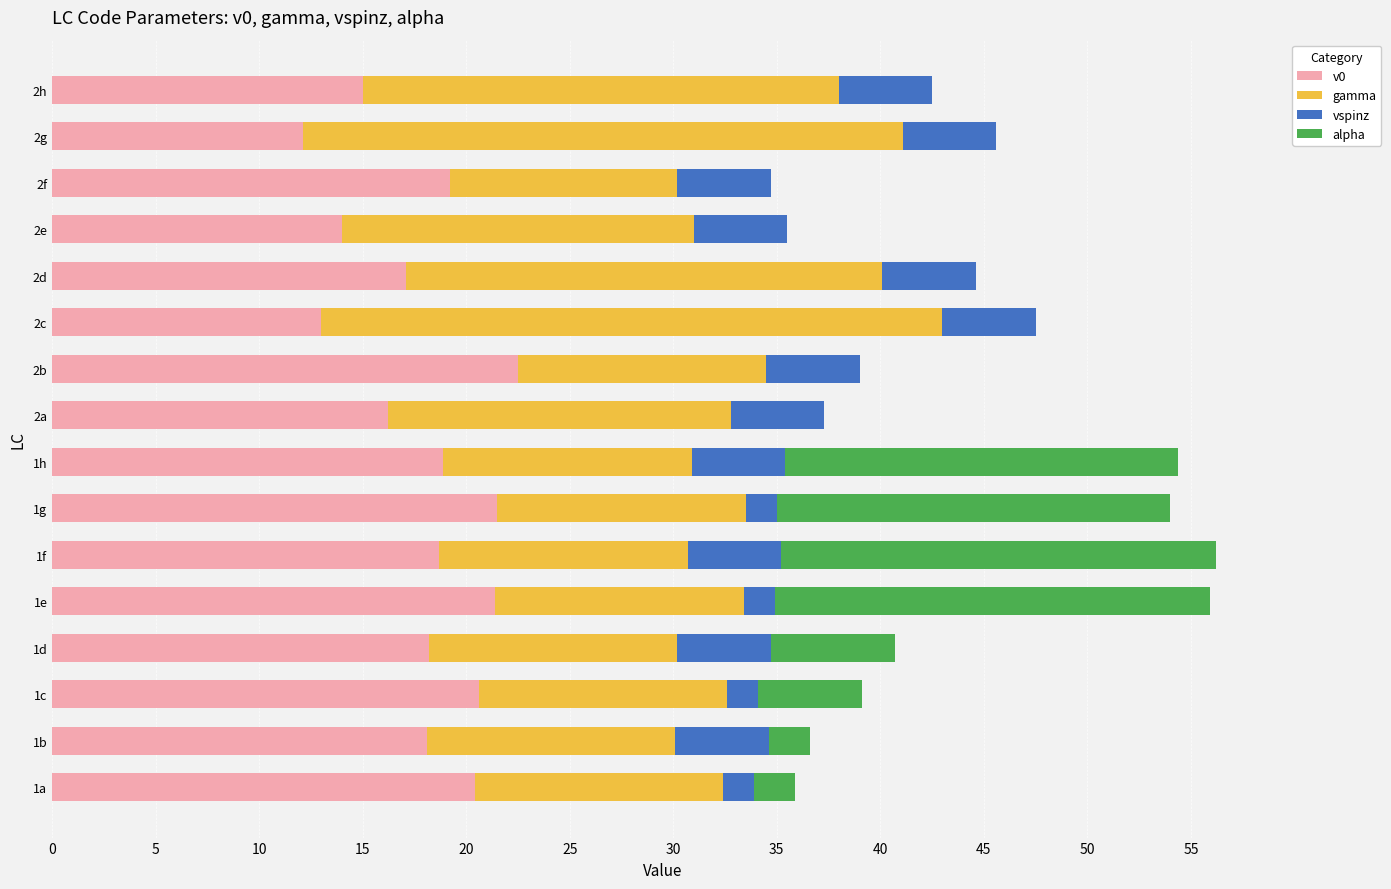

What is the total value across all series at 1g?

54.0